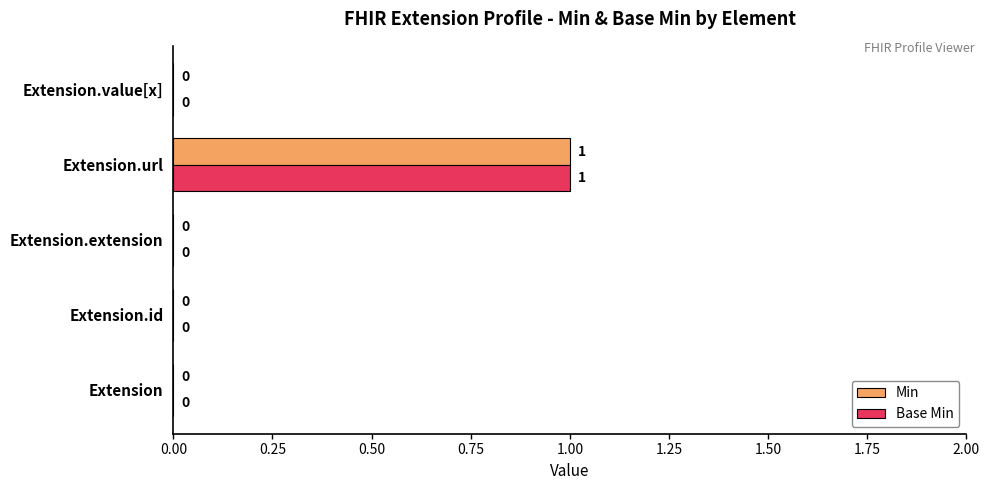

The Min series shows 0 at Extension.value[x]. True or false?

True